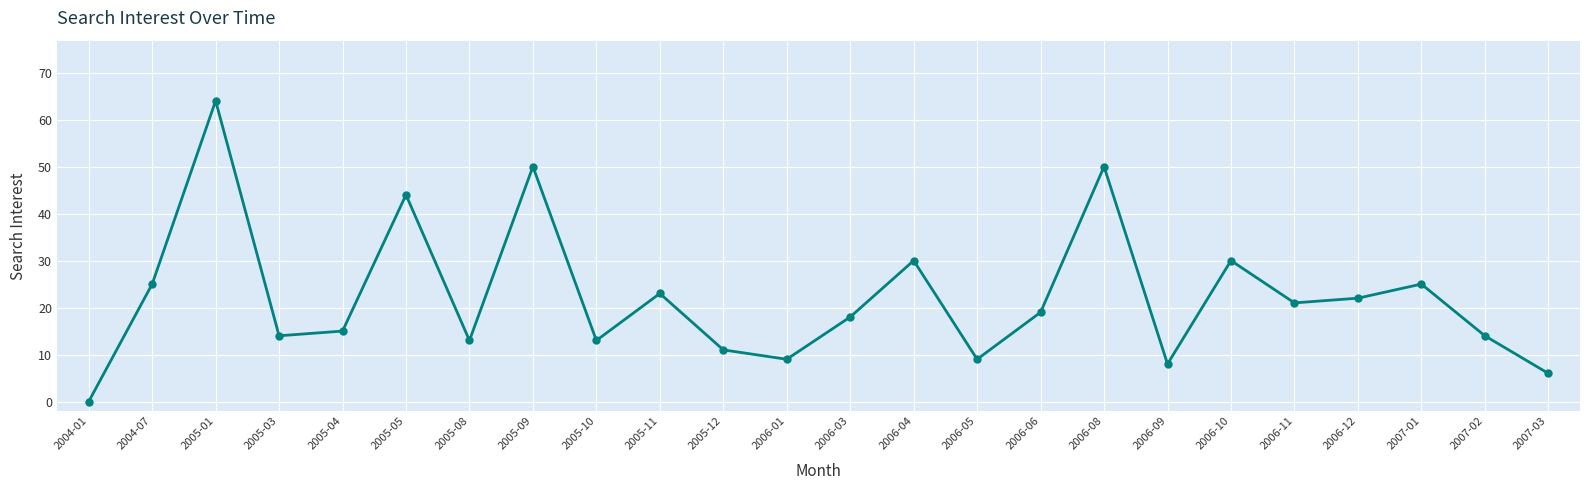

Where does the data first go above 19?

2004-07